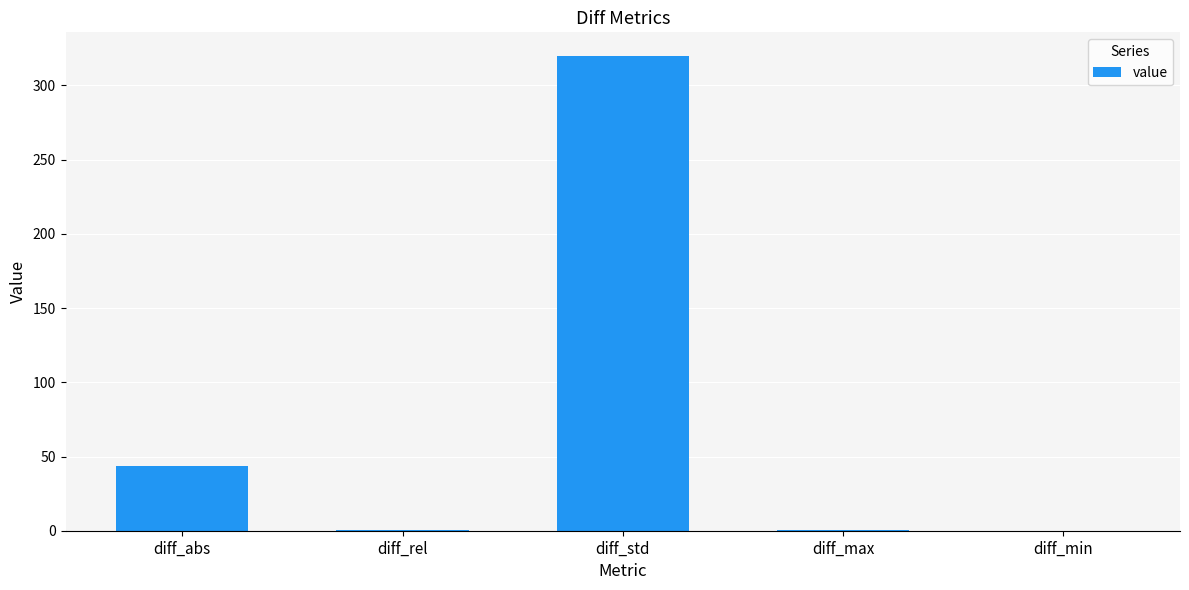

What is the greatest value displayed?

319.8